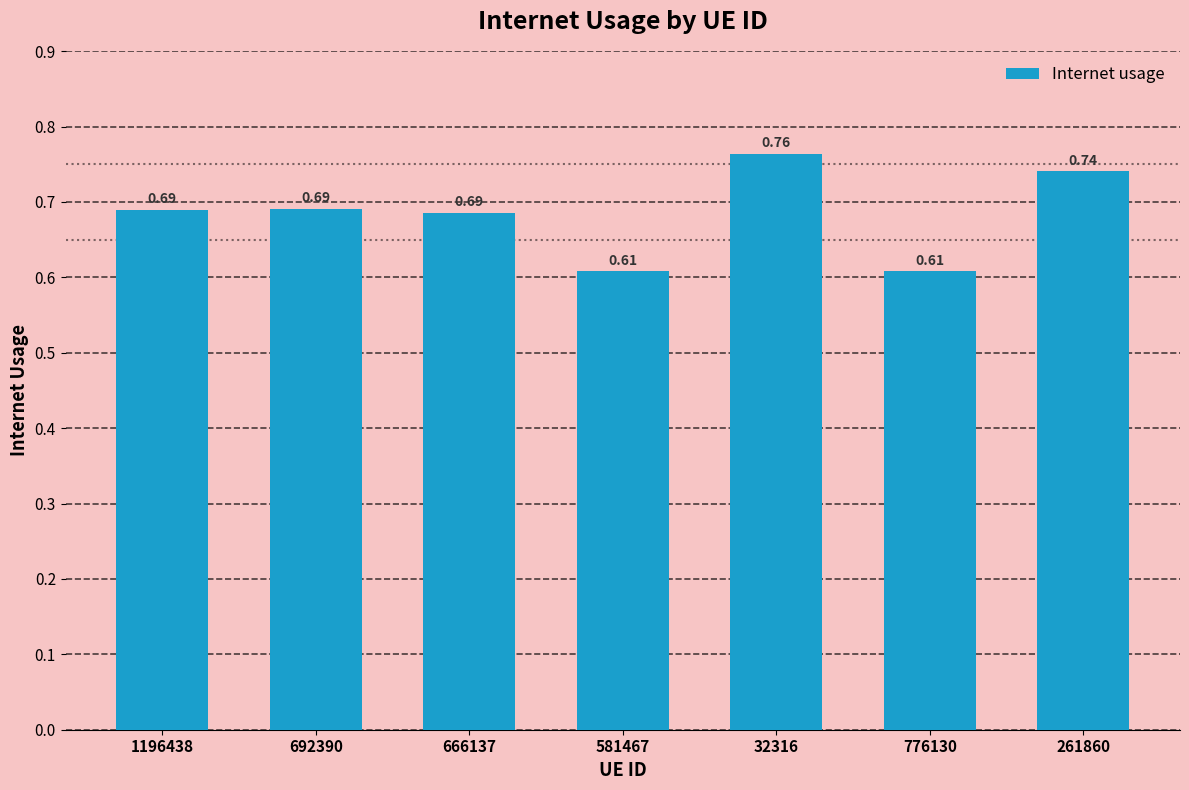

What is the sum of all values?

4.8